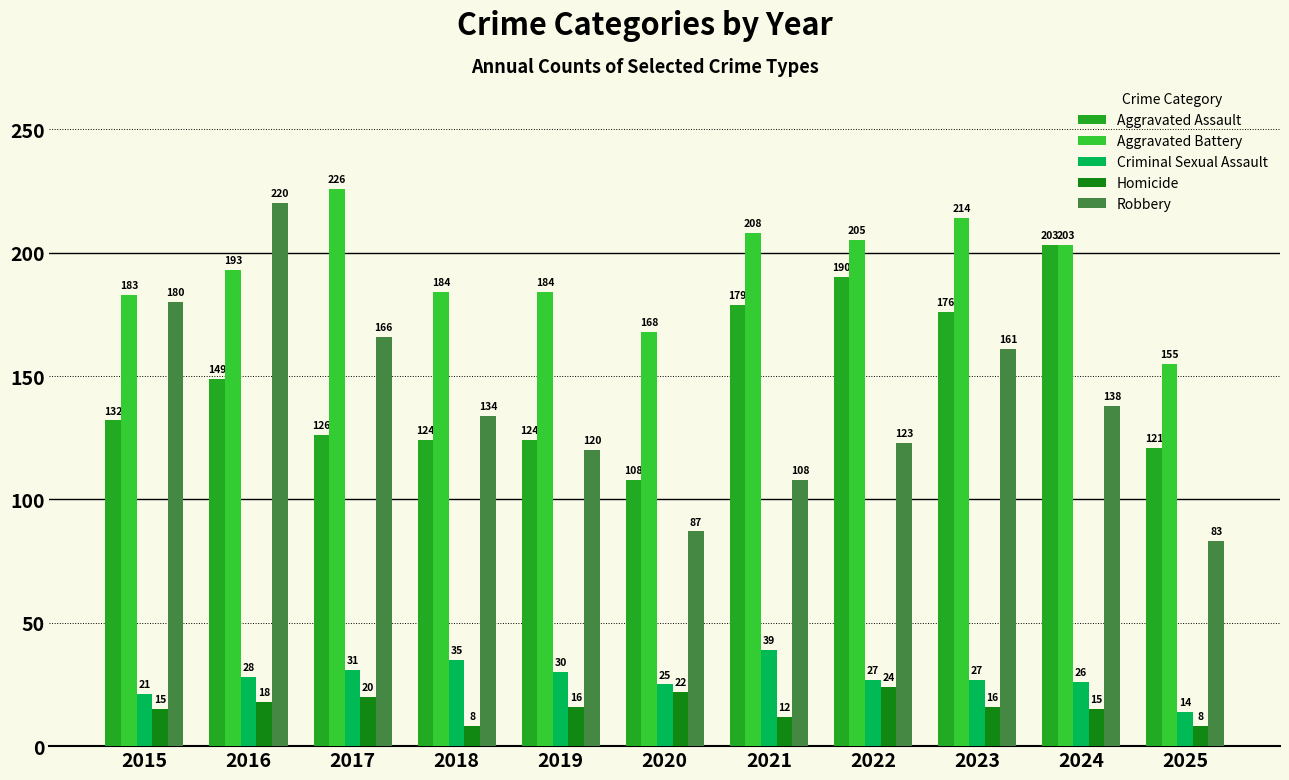

Which category has the highest value in the Aggravated Battery series?

2017